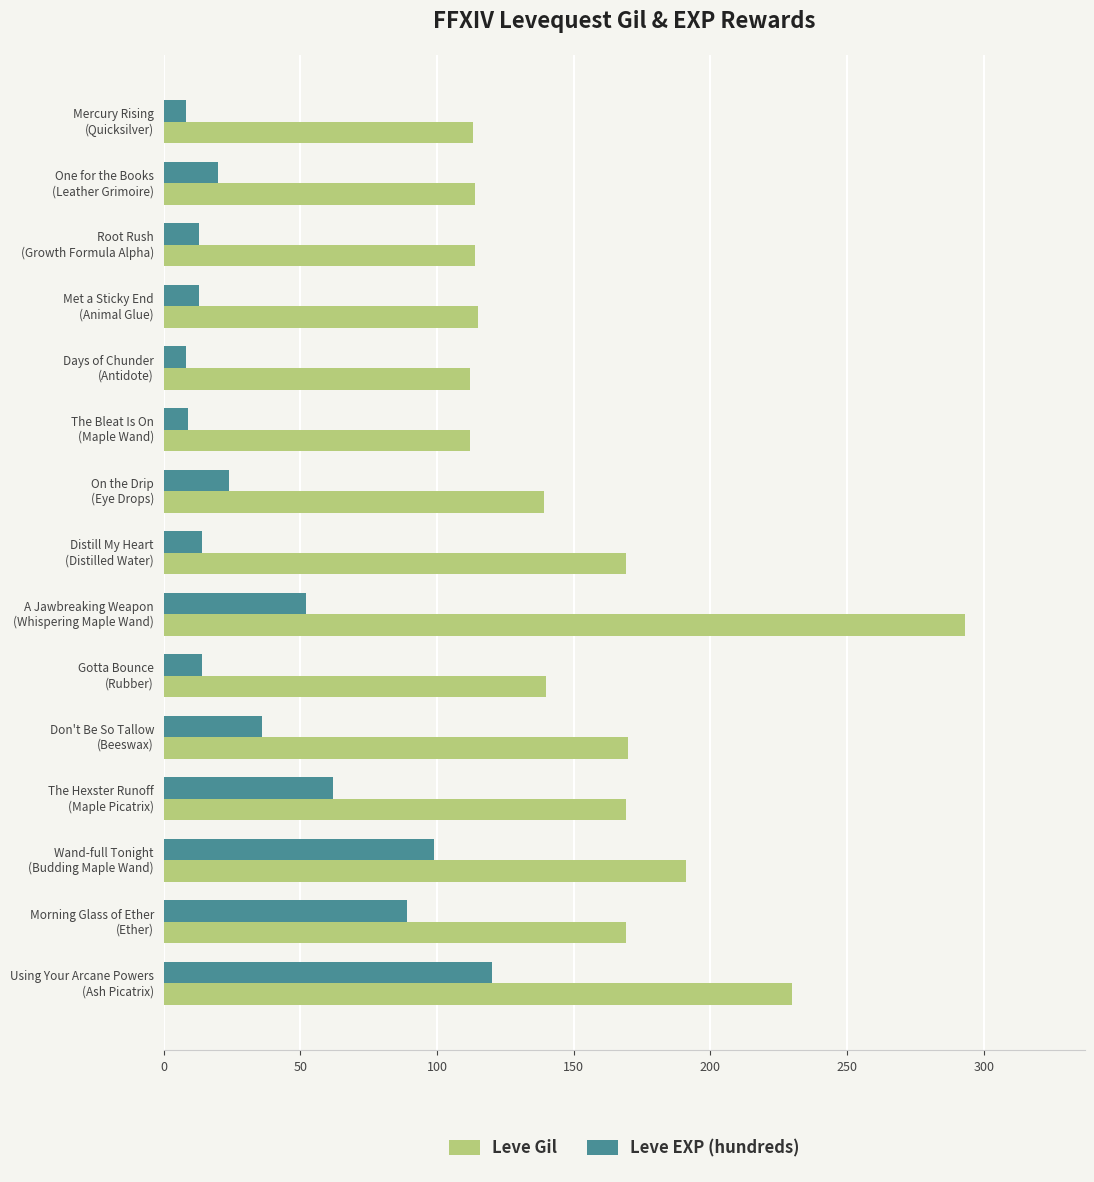

Where is Leve Gil nearest to the value 202?

Wand-full Tonight
(Budding Maple Wand)